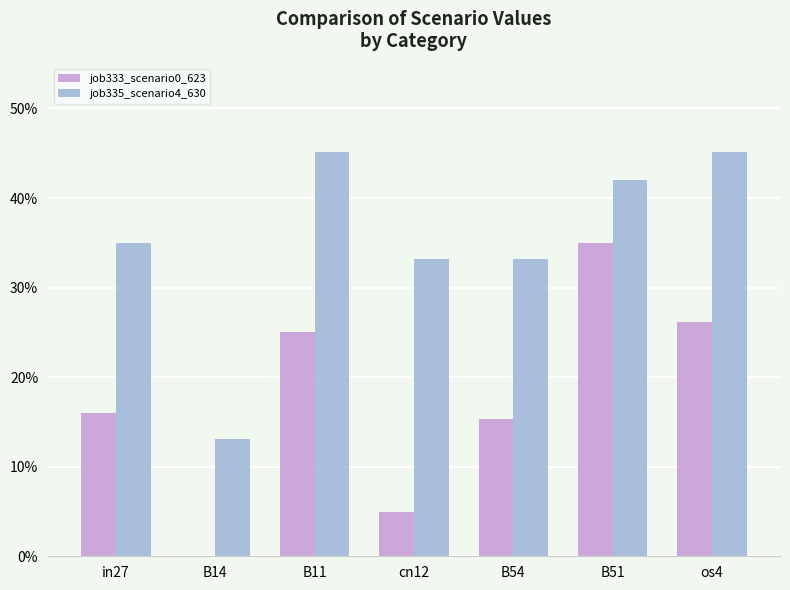

How many positive values does the job333_scenario0_623 series have?

6